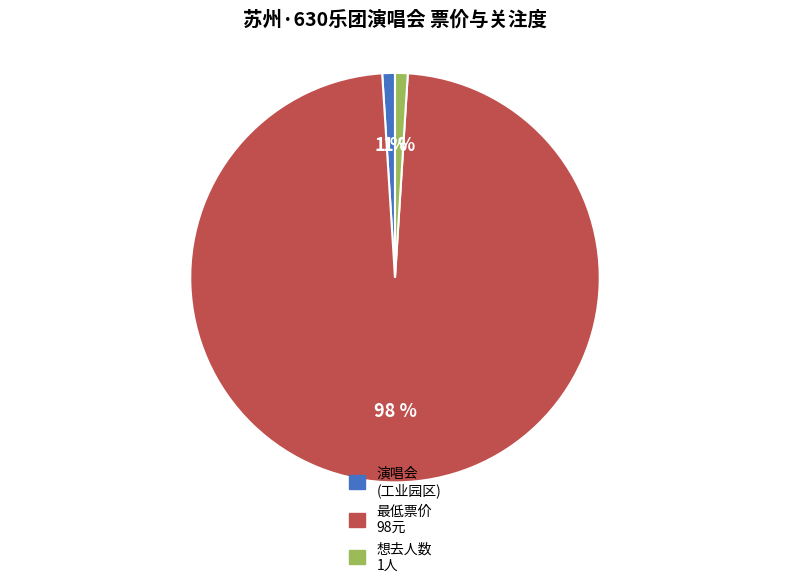

Is there a majority slice in this chart?

Yes